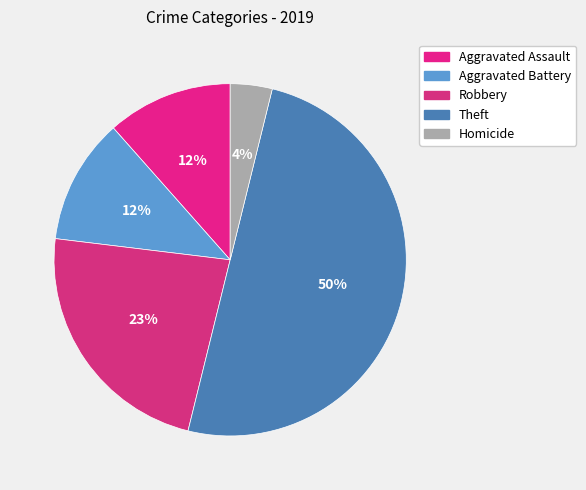

Which slice is the largest?

Theft